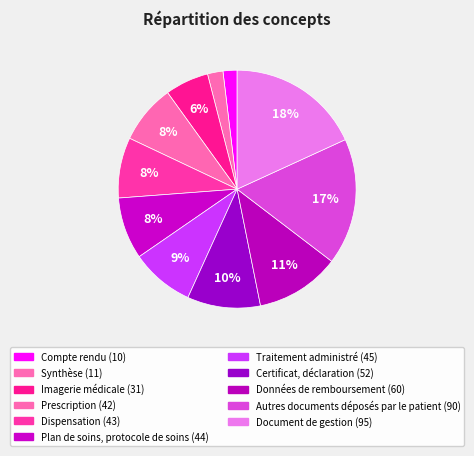

Combined, do Traitement administré and Prescription account for over 50%?

No